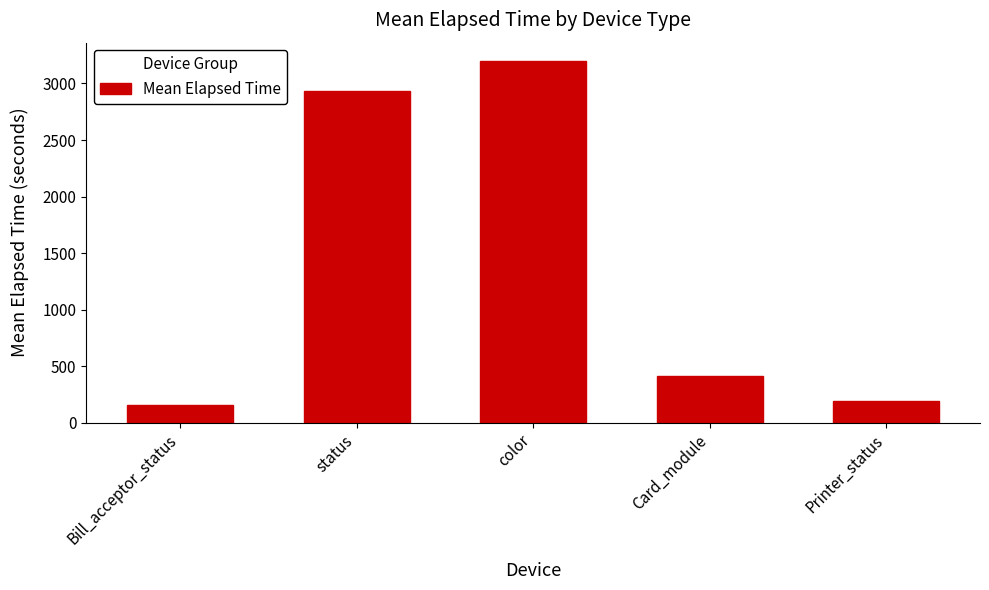

What position from the right is Printer_status?

1